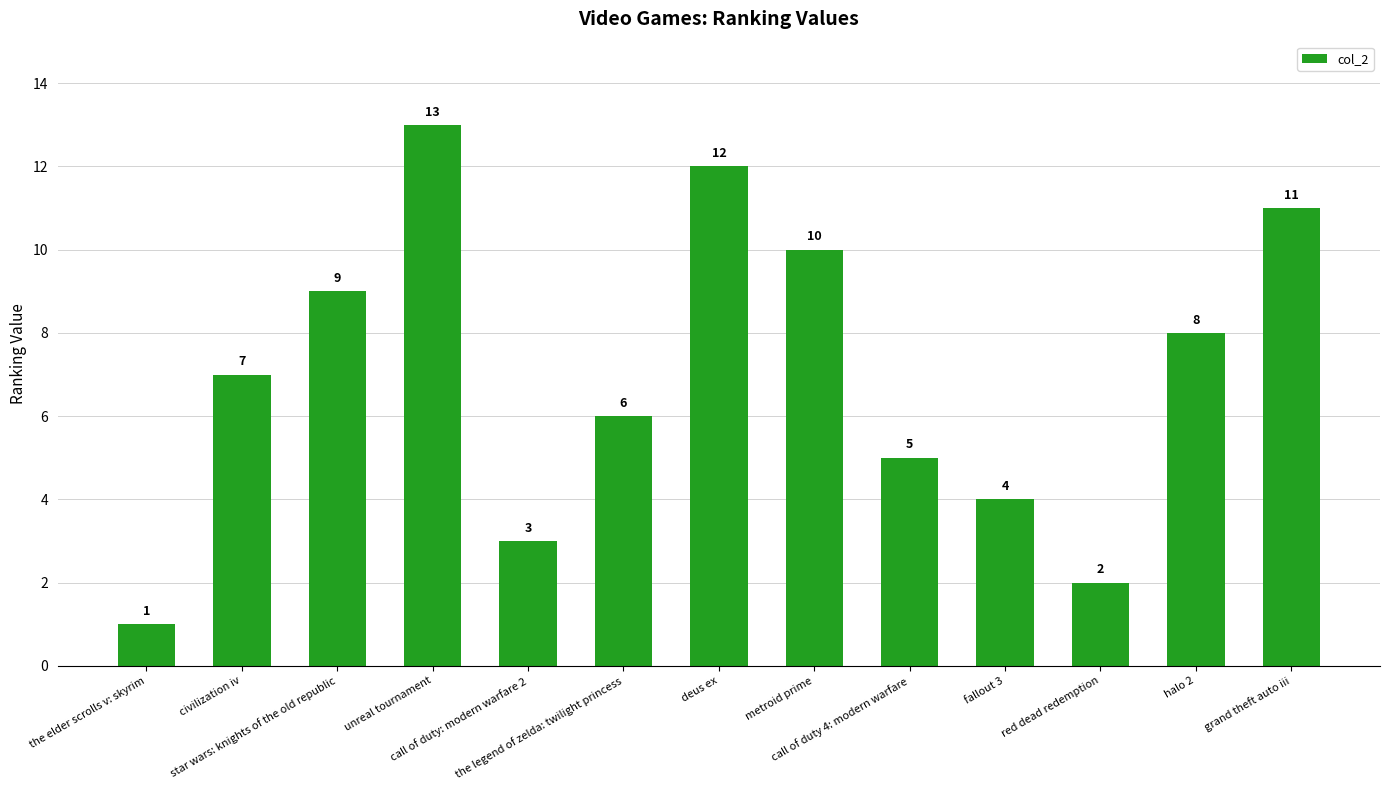

Reading right to left, extract all data points from this chart.

grand theft auto iii=11	halo 2=8	red dead redemption=2	fallout 3=4	call of duty 4: modern warfare=5	metroid prime=10	deus ex=12	the legend of zelda: twilight princess=6	call of duty: modern warfare 2=3	unreal tournament=13	star wars: knights of the old republic=9	civilization iv=7	the elder scrolls v: skyrim=1